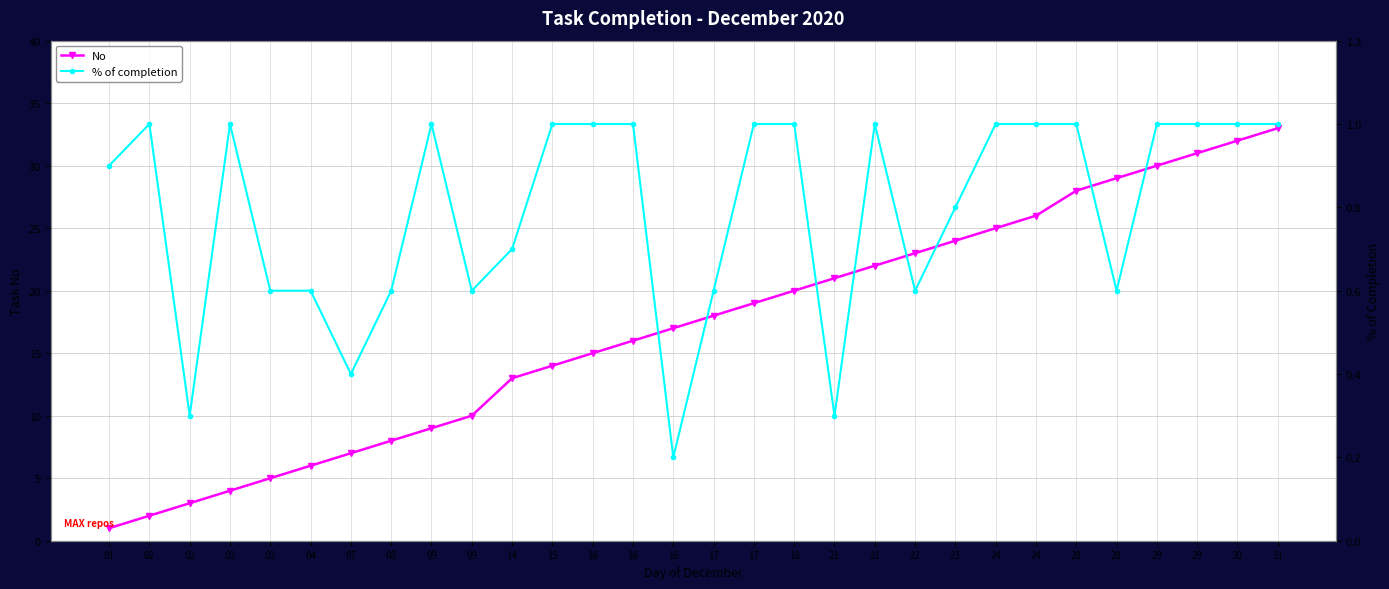

Reading left to right, list all the values displayed in this chart.

No: 01=1.0	02=2.0	02=3.0	03=4.0	03=5.0	04=6.0	07=7.0	08=8.0	09=9.0	09=10.0	14=13.0	15=14.0	16=15.0	16=16.0	16=17.0	17=18.0	17=19.0	18=20.0	21=21.0	21=22.0	22=23.0	23=24.0	24=25.0	24=26.0	28=28.0	28=29.0	29=30.0	29=31.0	30=32.0	31=33.0
% of completion: 01=0.9	02=1.0	02=0.3	03=1.0	03=0.6	04=0.6	07=0.4	08=0.6	09=1.0	09=0.6	14=0.7	15=1.0	16=1.0	16=1.0	16=0.2	17=0.6	17=1.0	18=1.0	21=0.3	21=1.0	22=0.6	23=0.8	24=1.0	24=1.0	28=1.0	28=0.6	29=1.0	29=1.0	30=1.0	31=1.0